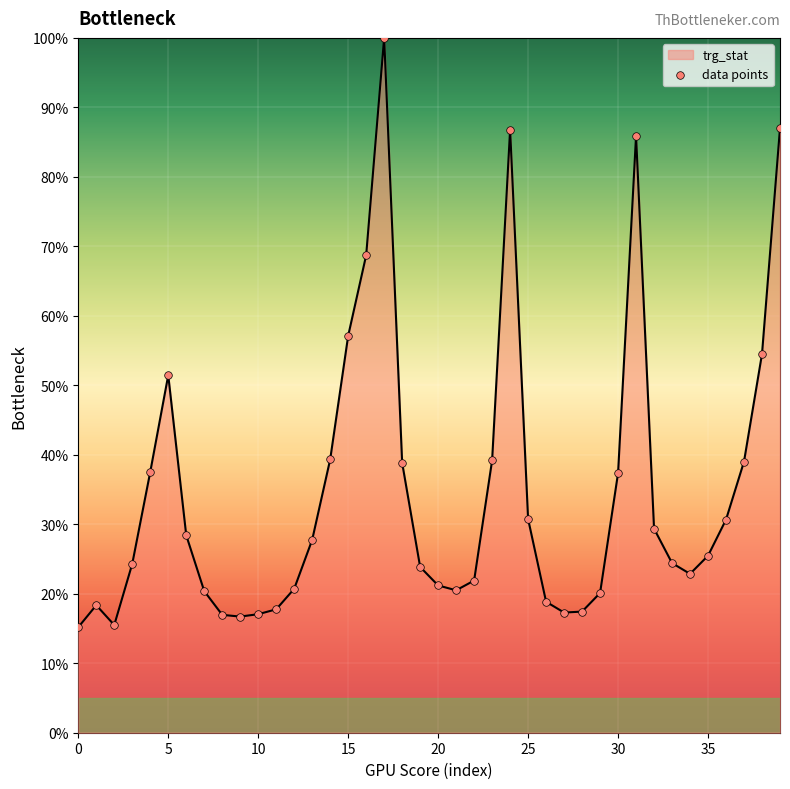

What is the difference between the maximum and minimum values?

84.8